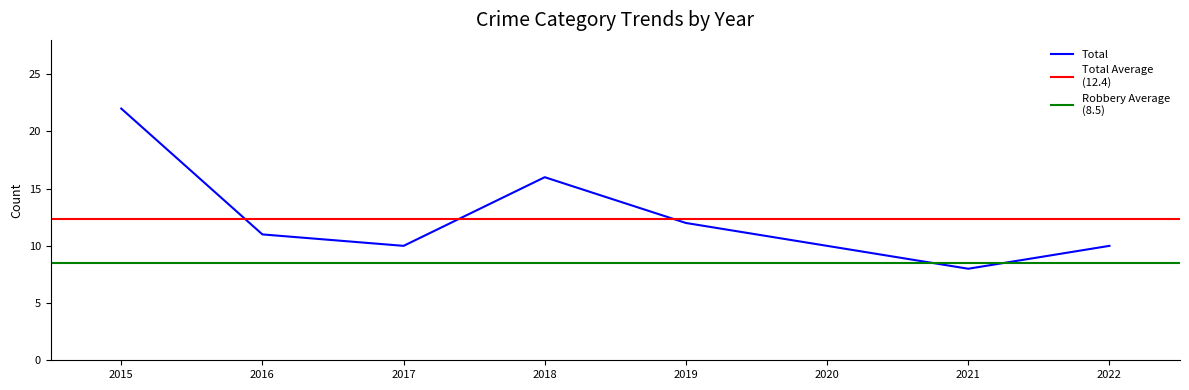

At which label is Total closest to 15?

2018